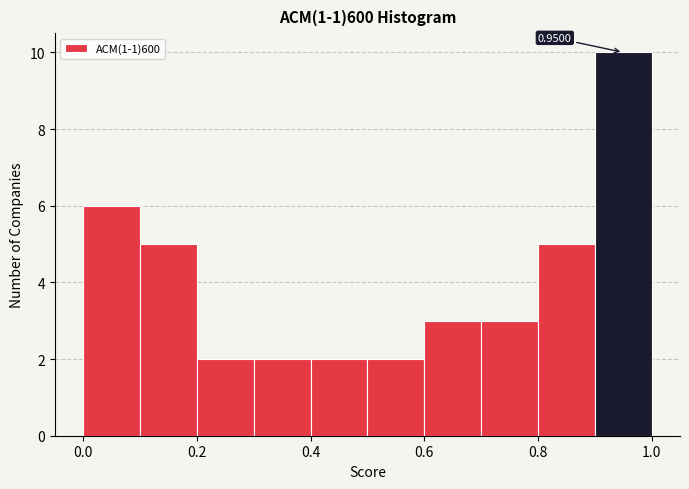

Over which range of the x-axis is the bar tallest?

0.9 to 1.0